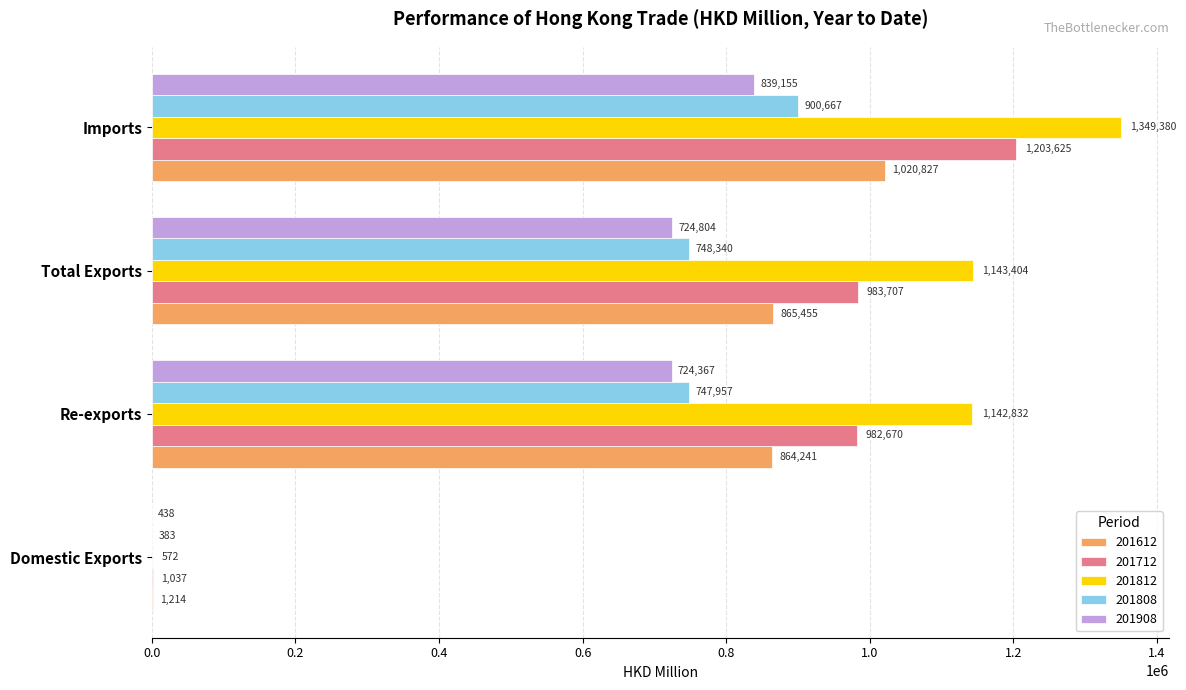

The 201712 series shows 384581.2 at Re-exports. True or false?

False